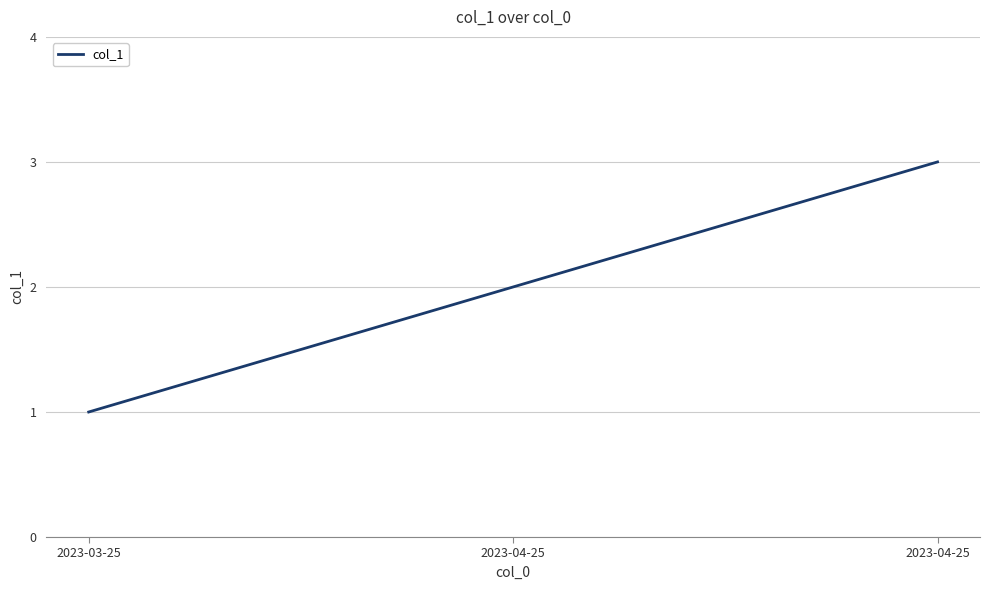

Which label corresponds to the smallest value in the chart?

2023-03-25